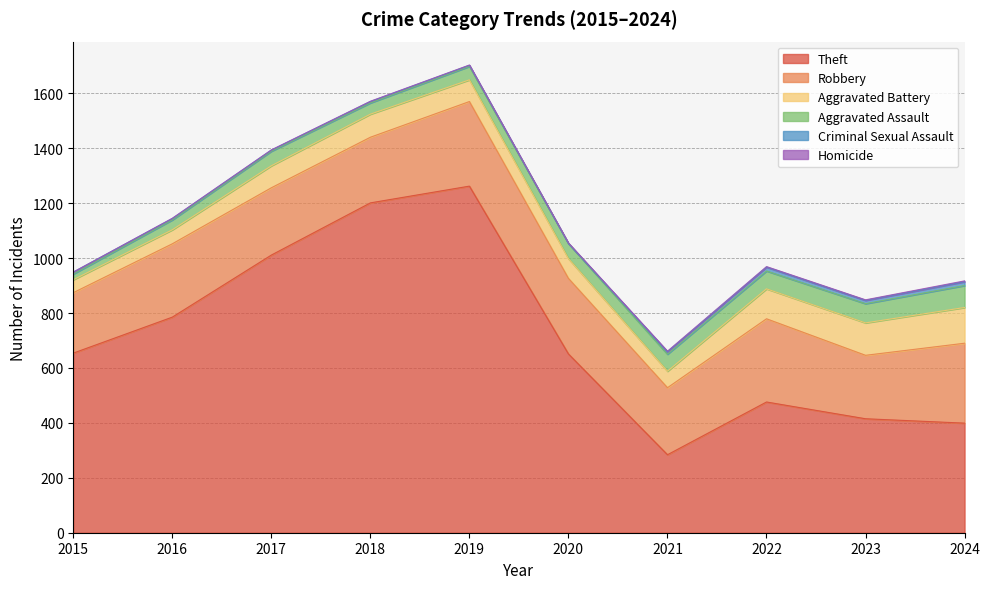

Reading right to left, transcribe all the data shown in this chart.

Theft: 399	415	476	284	651	1262	1201	1011	785	654
Robbery: 291	231	303	244	275	308	239	245	267	220
Aggravated Battery: 130	118	109	60	72	79	84	80	51	47
Aggravated Assault: 80	70	65	62	55	49	41	53	36	21
Criminal Sexual Assault: 14	12	14	9	0	4	5	4	5	7
Homicide: 3	2	2	2	2	1	1	1	1	0